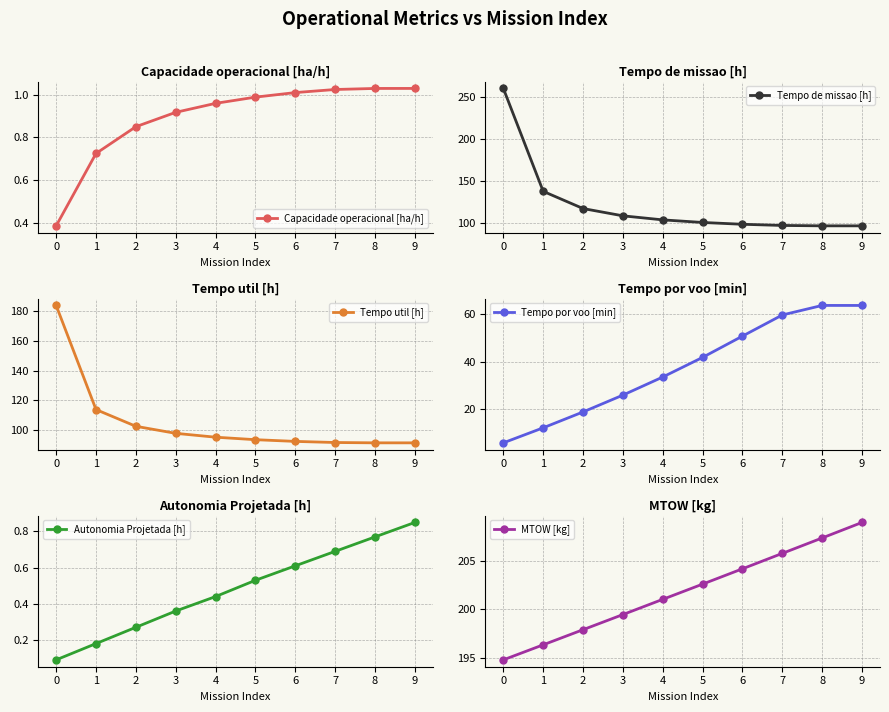

Does the chart have visible grid lines?

Yes